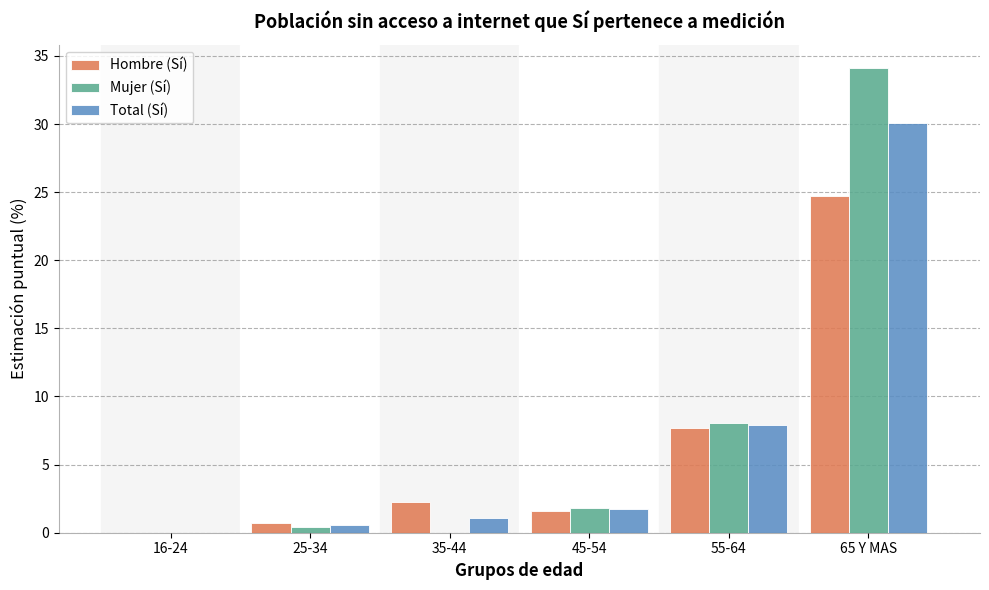

Which series changed the most between 16-24 and 55-64?

Mujer (Sí)